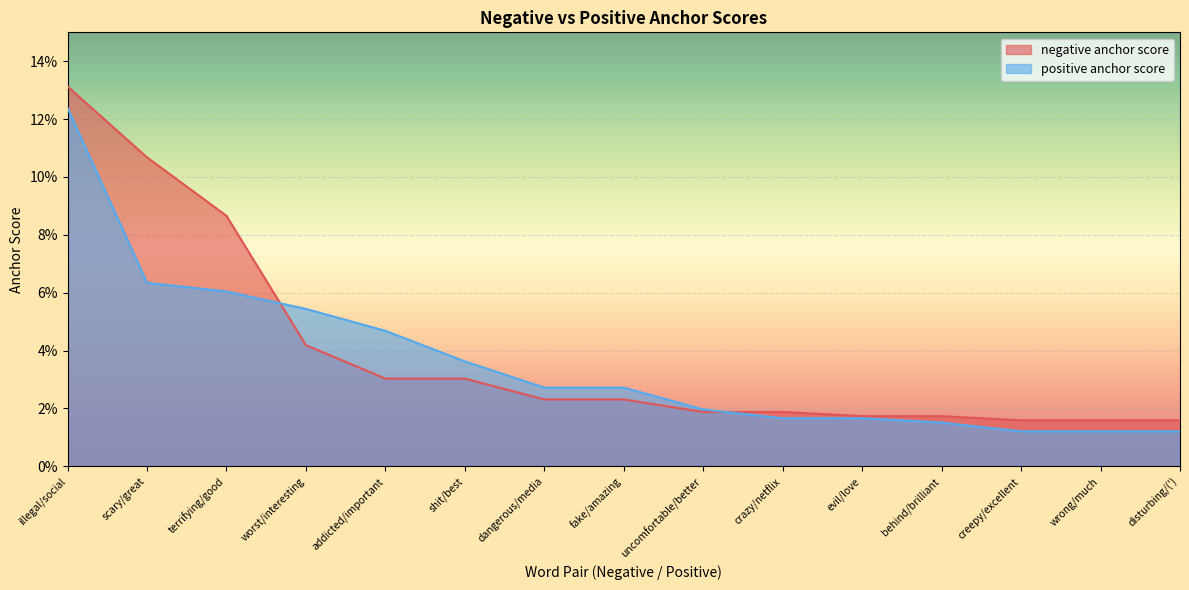

The value of positive anchor score at scary/great is 0.1. True or false?

True